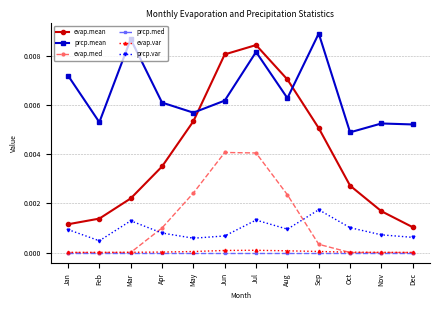

Rank the categories by evap.mean value from highest to lowest.

Jul, Jun, Aug, May, Sep, Apr, Oct, Mar, Nov, Feb, Jan, Dec